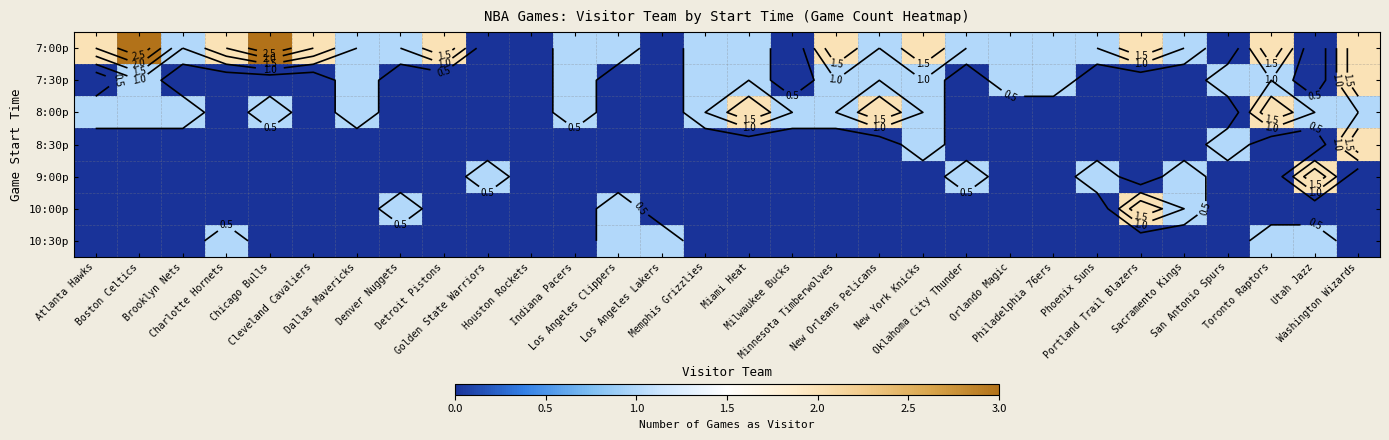

The value of 7:00p at New Orleans Pelicans is 1. True or false?

True